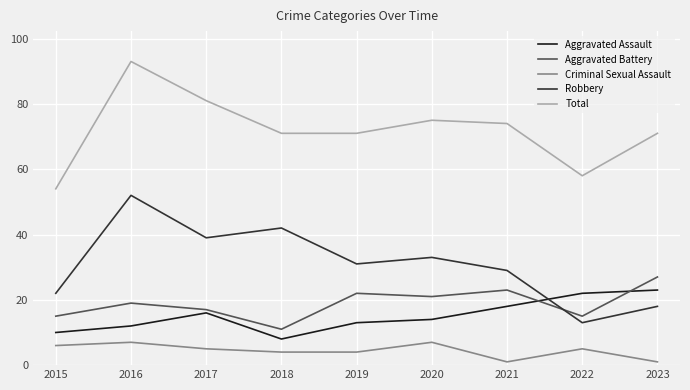

Reading left to right, what are all the values shown in this chart?

Aggravated Assault: 10	12	16	8	13	14	18	22	23
Aggravated Battery: 15	19	17	11	22	21	23	15	27
Criminal Sexual Assault: 6	7	5	4	4	7	1	5	1
Robbery: 22	52	39	42	31	33	29	13	18
Total: 54	93	81	71	71	75	74	58	71